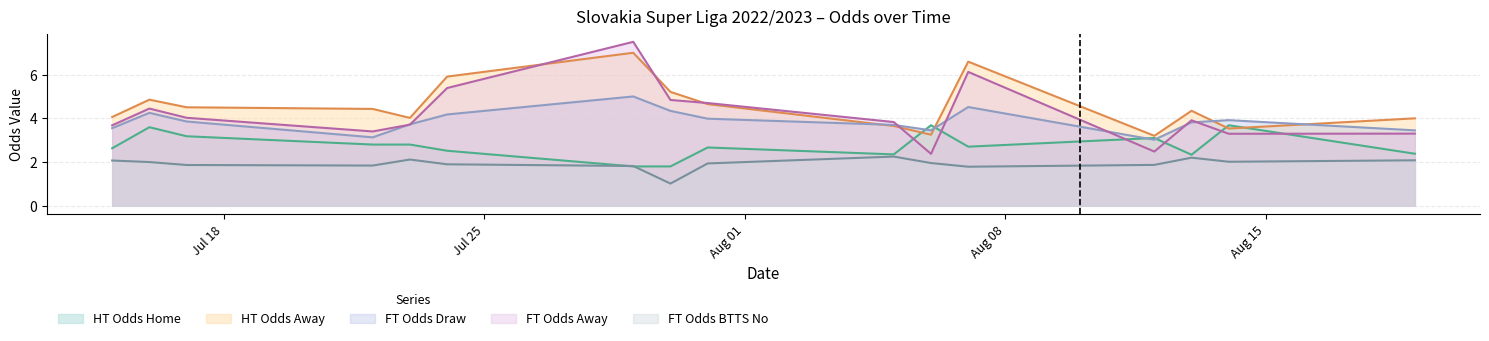

What is the minimum value for FT Odds Draw?

3.0